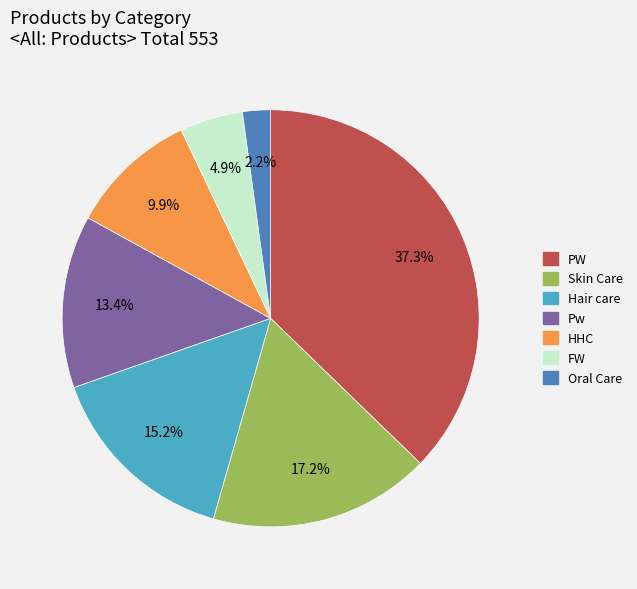

To the nearest percent, what portion does PW represent?

37%